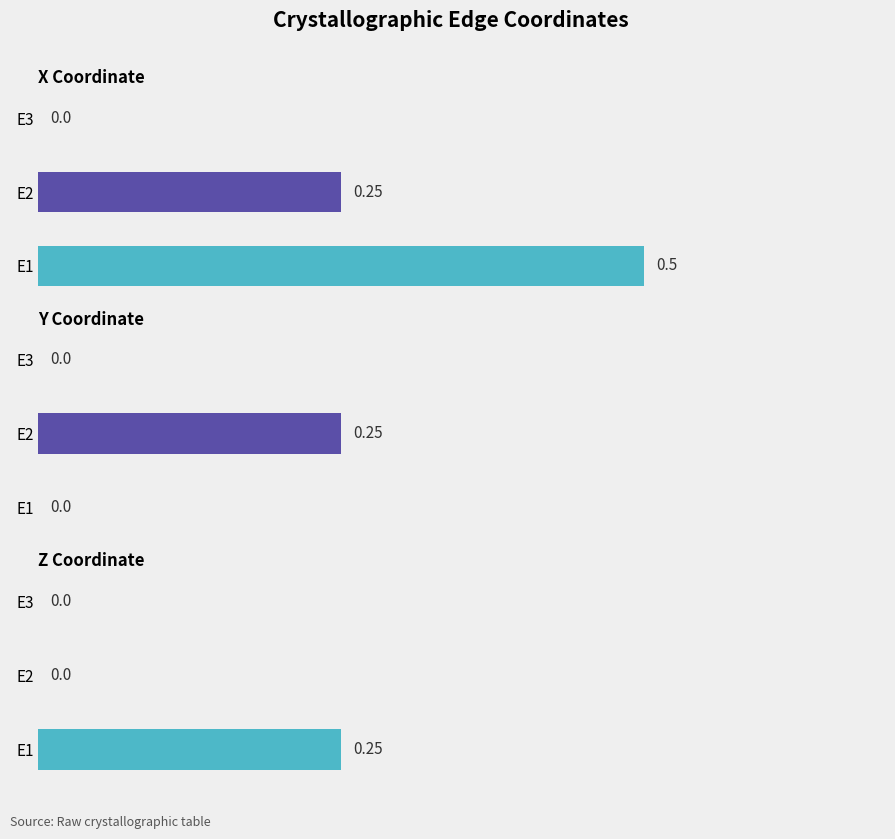

Which series changed the most between E1 and E3?

x